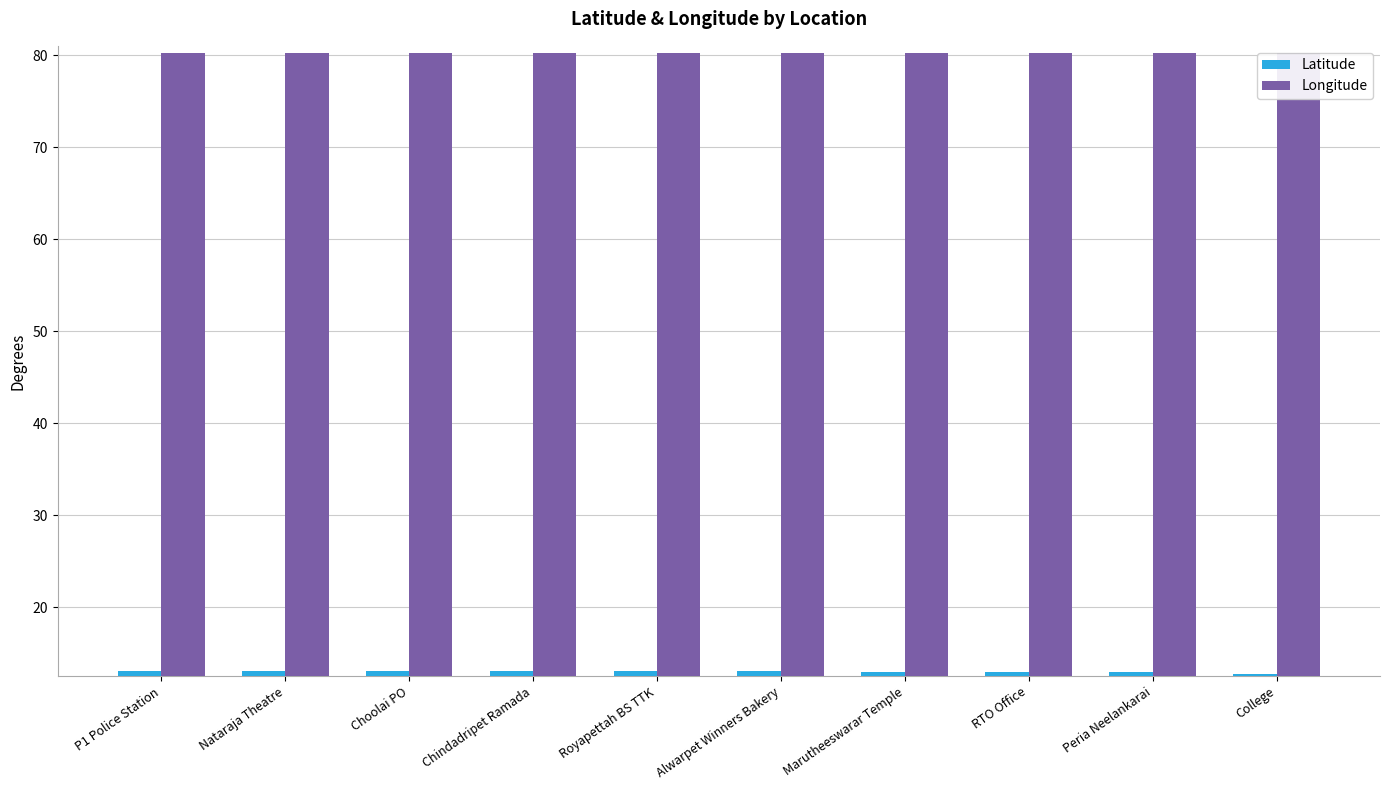

Which series has the widest spread of values?

Latitude